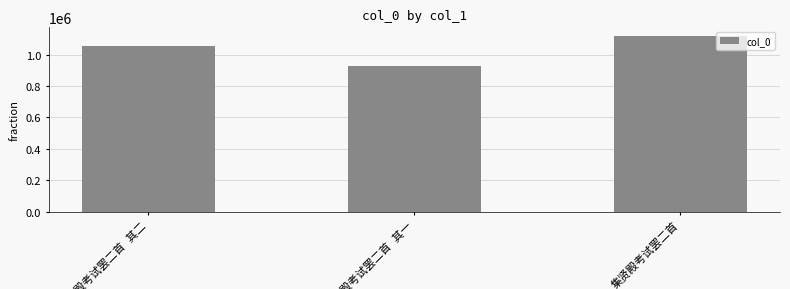

Reading right to left, list all the values displayed in this chart.

1117080	925044	1051572